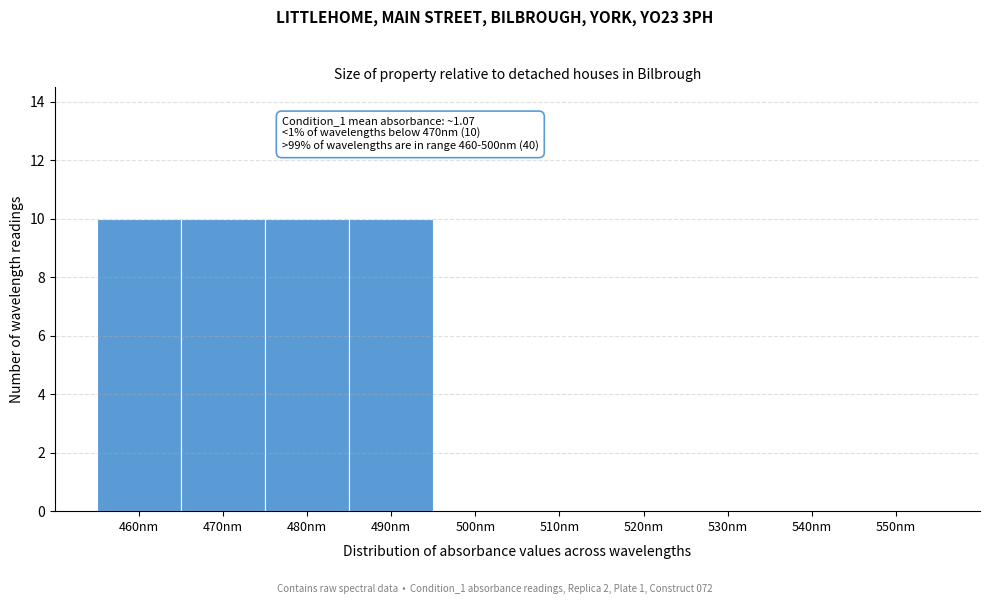

Reading left to right, extract all data points from this chart.

460nm=10	470nm=10	480nm=10	490nm=10	500nm=0	510nm=0	520nm=0	530nm=0	540nm=0	550nm=0